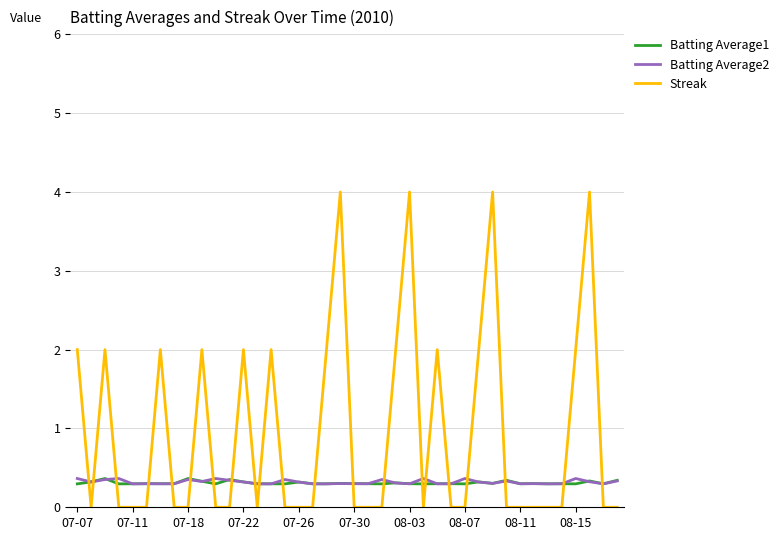

What is the difference between the maximum and minimum values in the Batting Average1 series?

0.1